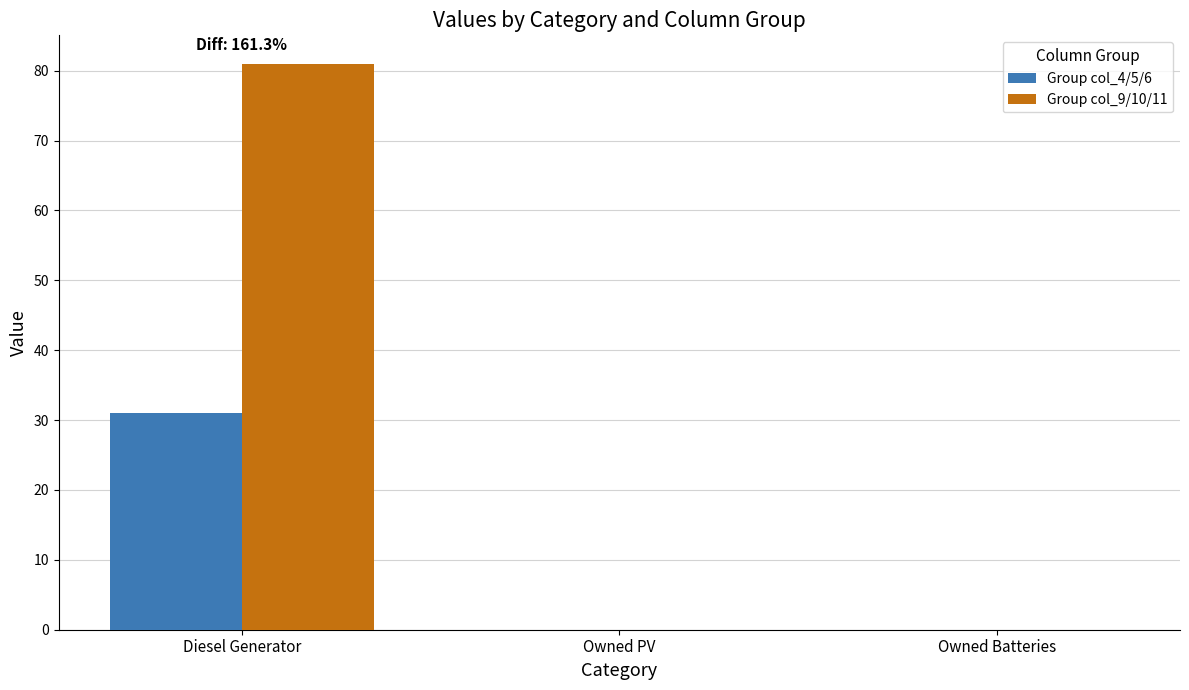

At which category does the chart reach its peak across all series?

Diesel Generator